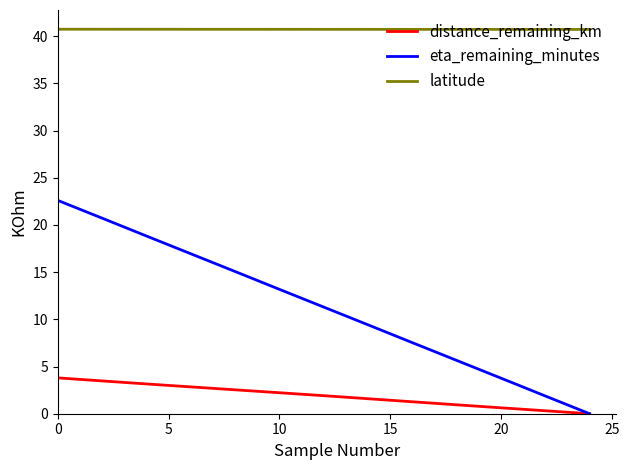

What is the average value of the distance_remaining_km series?

1.9